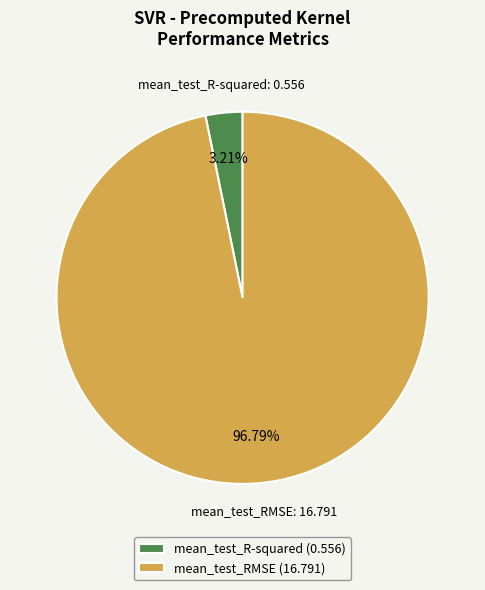

What is the largest slice in the pie chart?

mean_test_RMSE